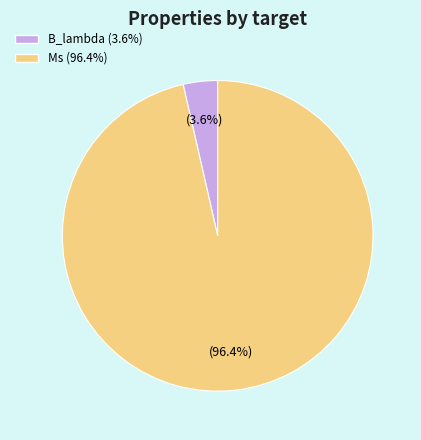

Is there a majority slice in this chart?

Yes